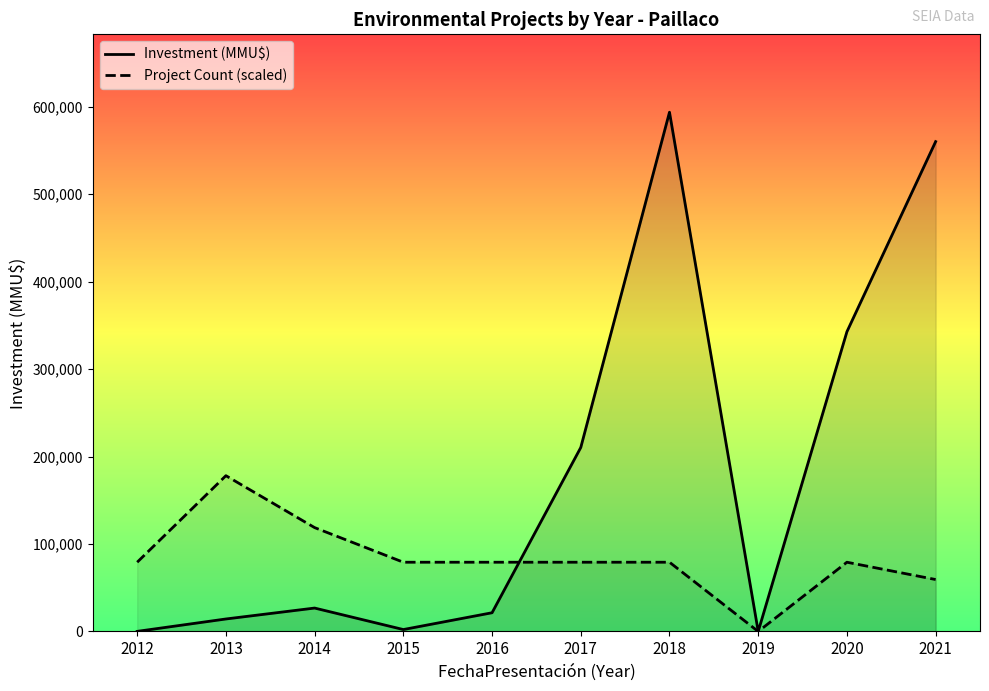

The Project Count series shows 2 at 2013. True or false?

False